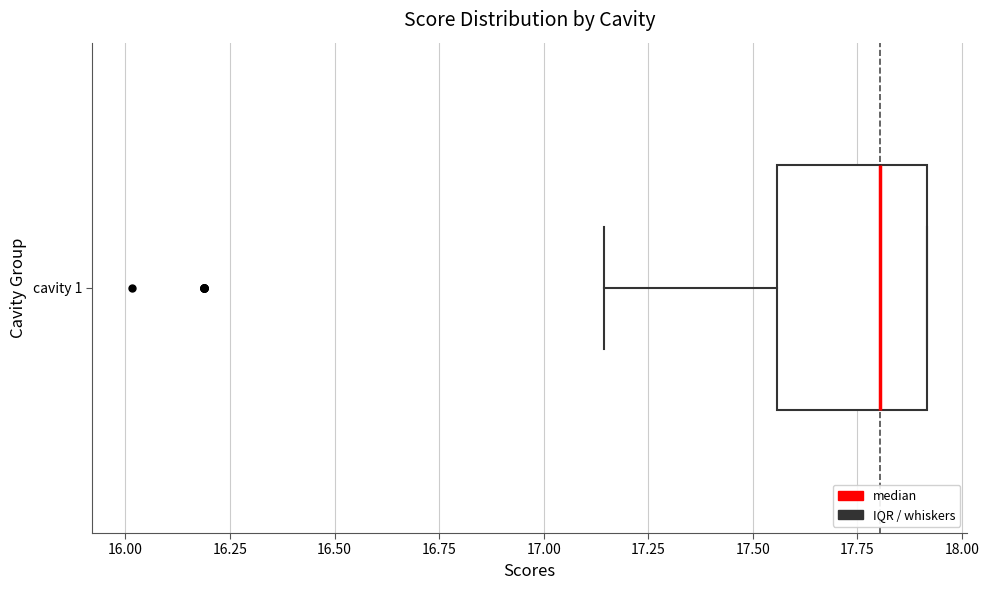

Read this box plot against the x-axis: the position of the median line, the range covered by the box, and the ends of both whiskers. The values are not printed on the chart, so give them approximately, as read against the axis.

median 17.80, box 17.55 to 17.90, whiskers 17.15 to 17.90